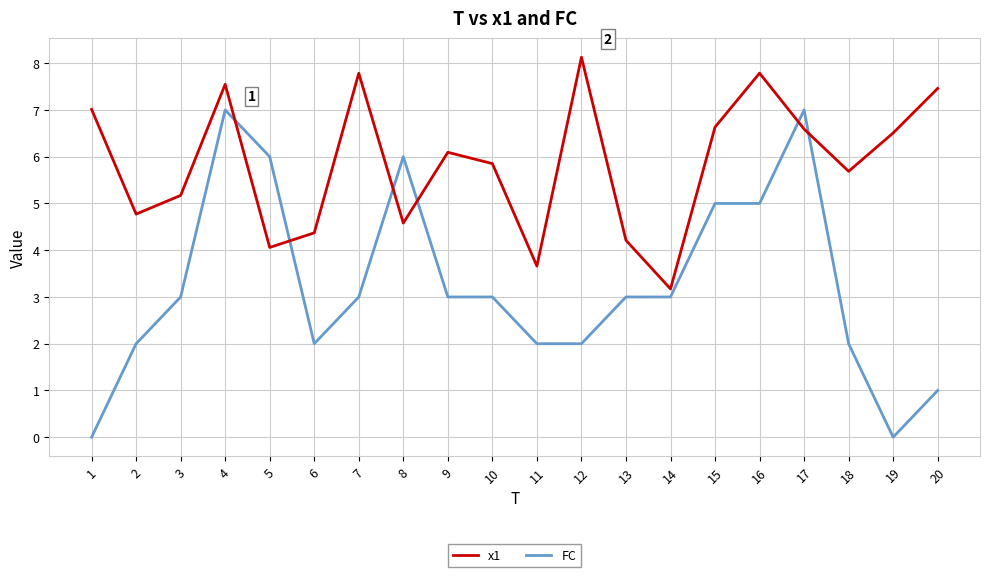

The x1 series shows 4.4 at 6. True or false?

True